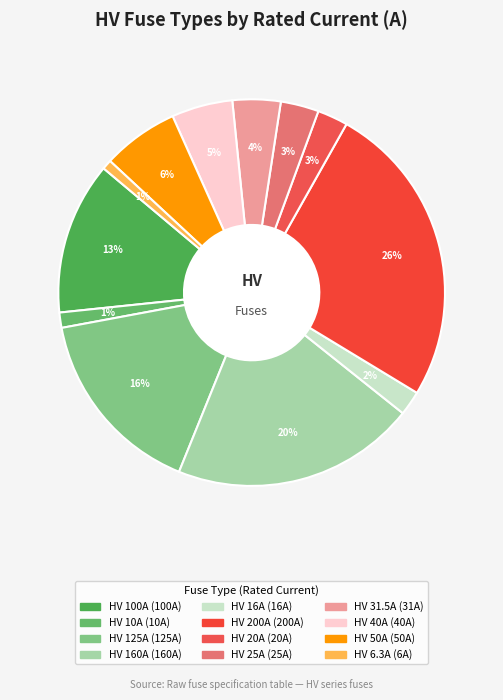

What is the change in value from HV 125A to HV 25A?

-100.0